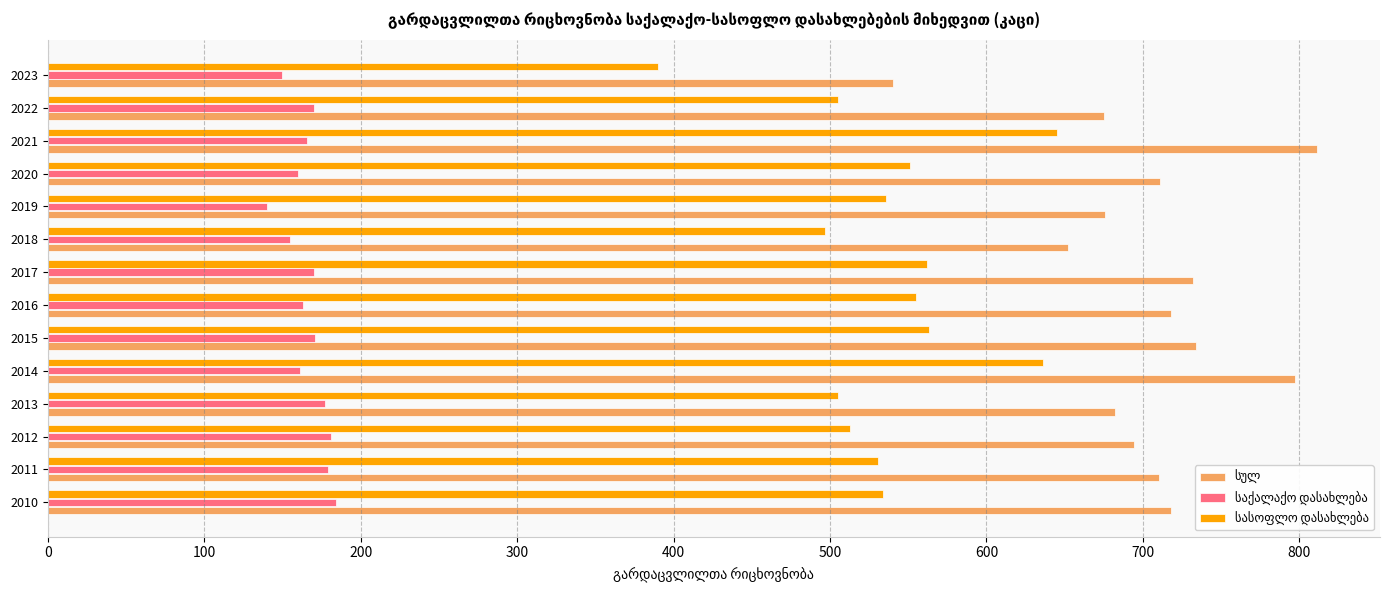

What is the maximum value shown in the chart?

811